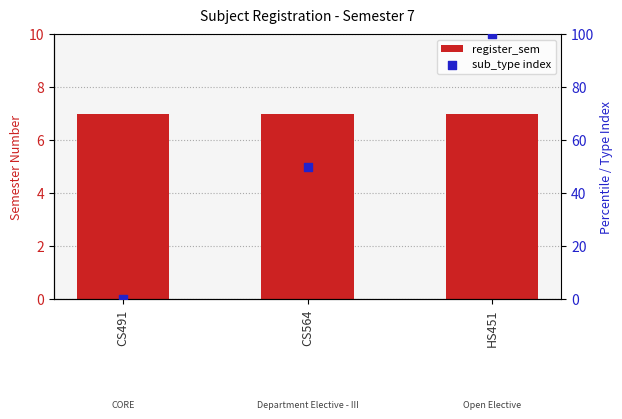

Which series reaches the minimum Y coordinate?

sub_type index